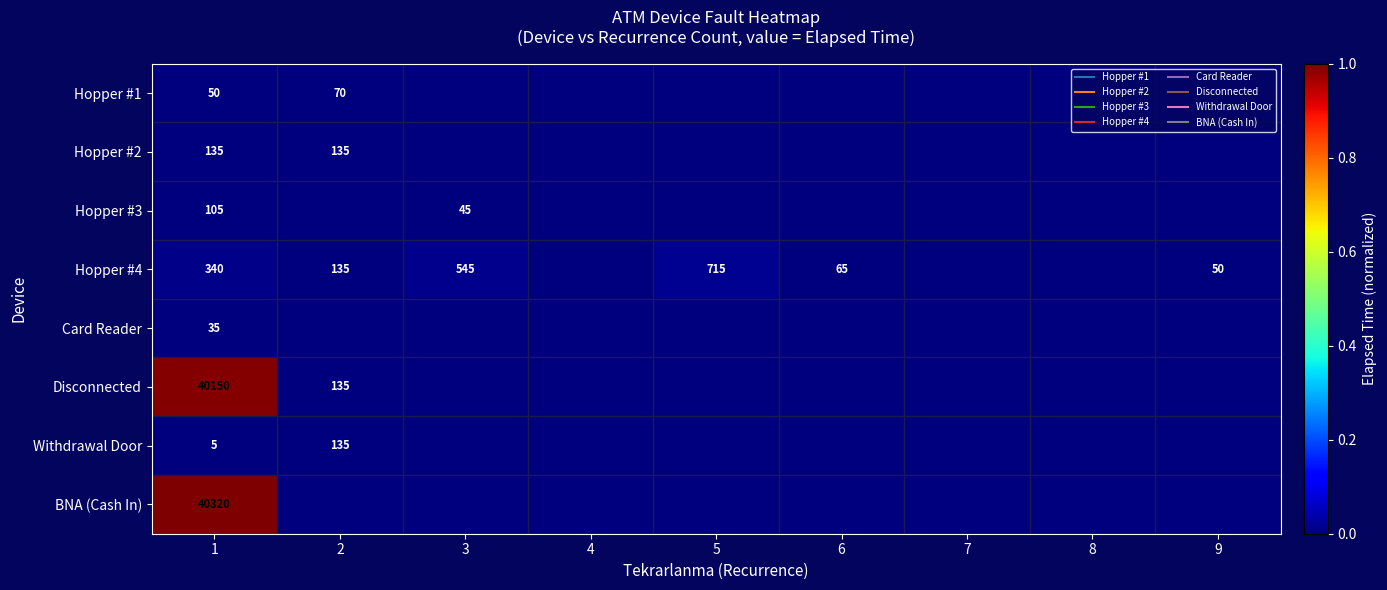

Count the Hopper #2 values in the range 0 to 1.

9